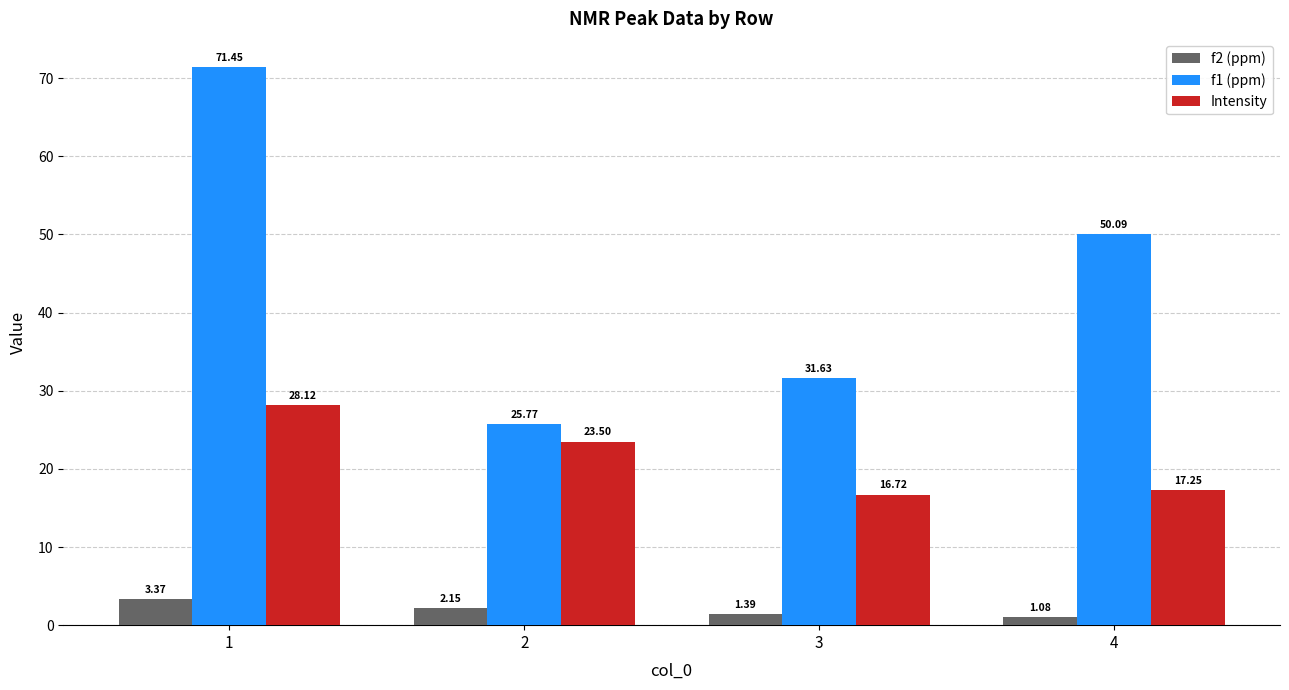

List the series in order of their overall mean, lowest first.

f2 (ppm), Intensity, f1 (ppm)